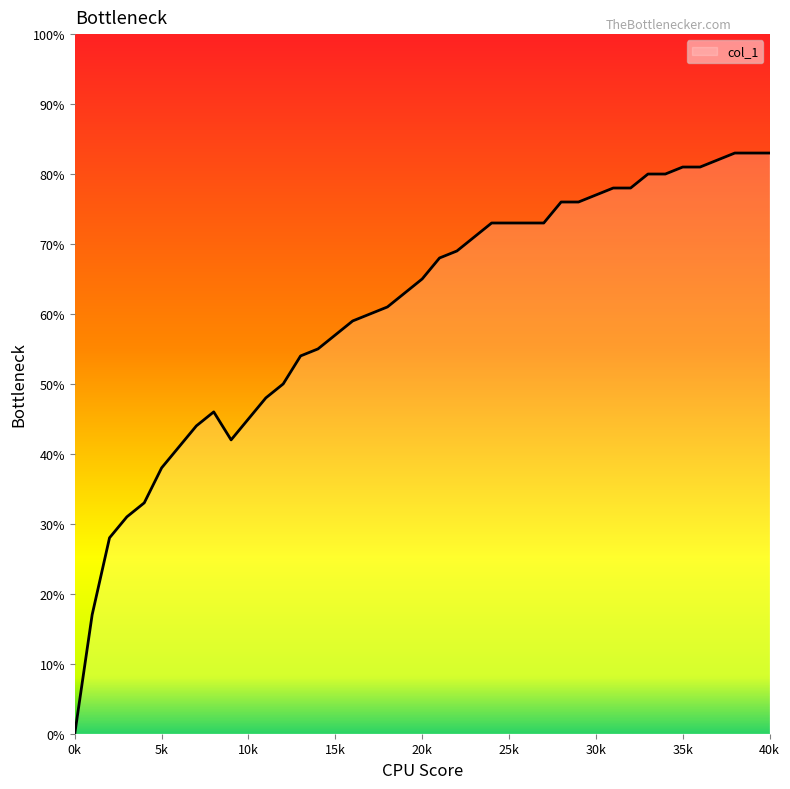

Where is the first local maximum?

8